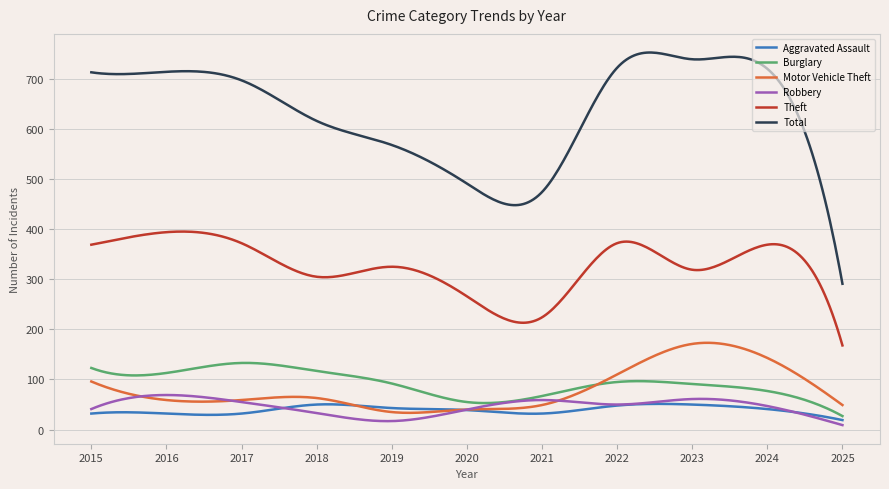

Which series has the largest total across all categories?

Total